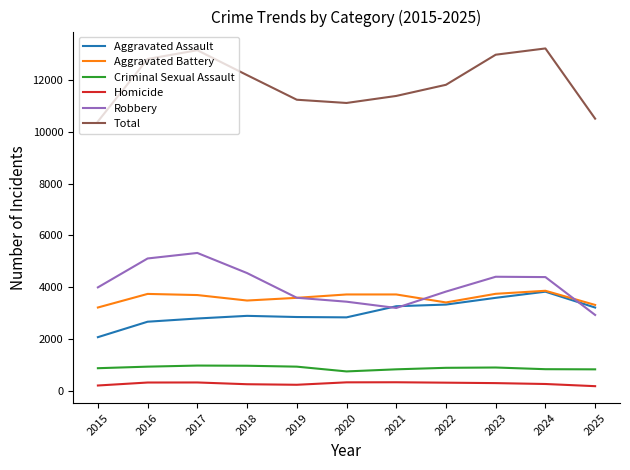

What is the difference between the highest and lowest values at 2021?

11042